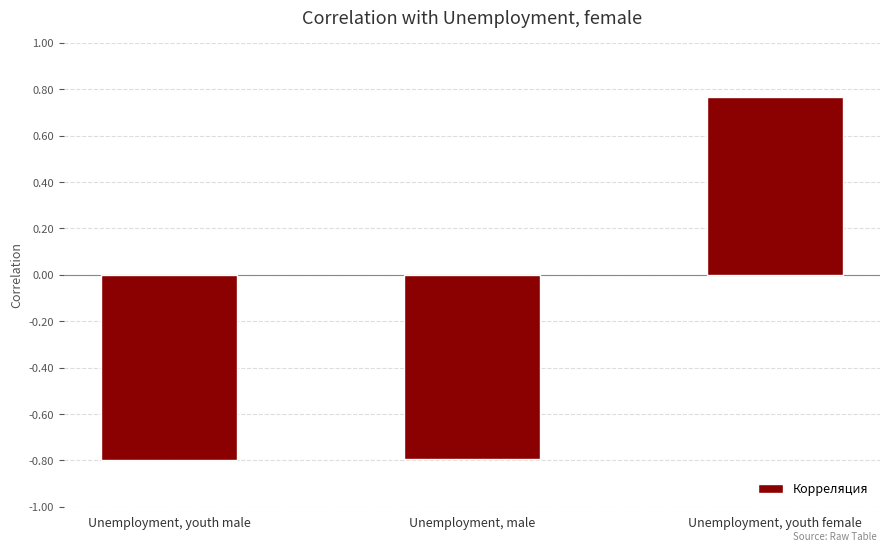

The value at Unemployment, male is -0.8. True or false?

True